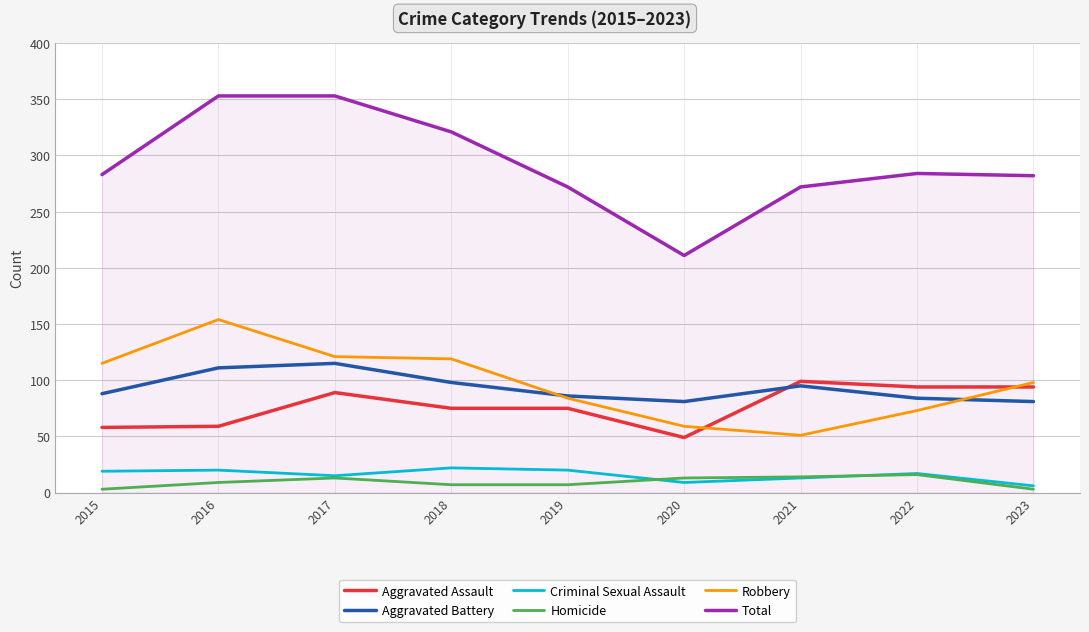

At which label does Aggravated Assault reach its minimum?

2020